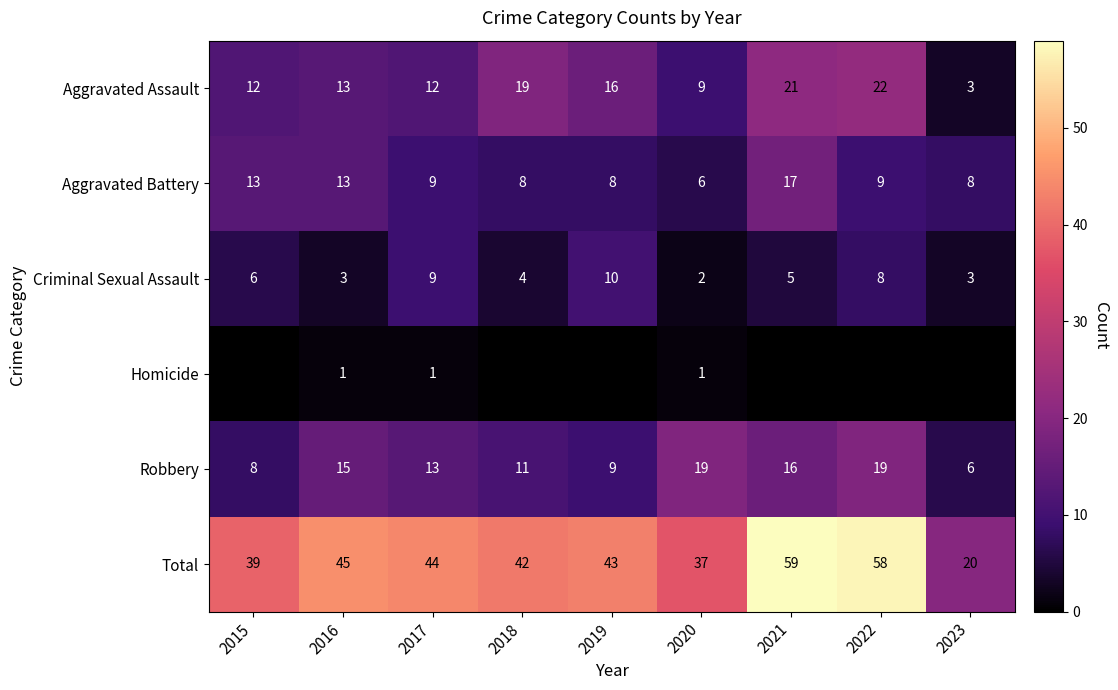

Count the number of data series in this chart.

6